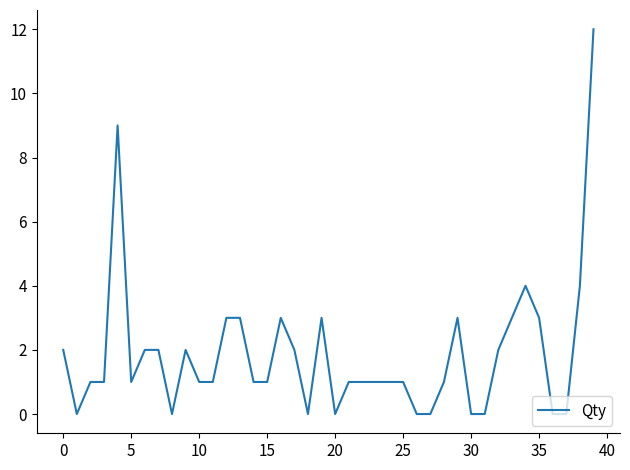

How many lines are shown in the chart?

1